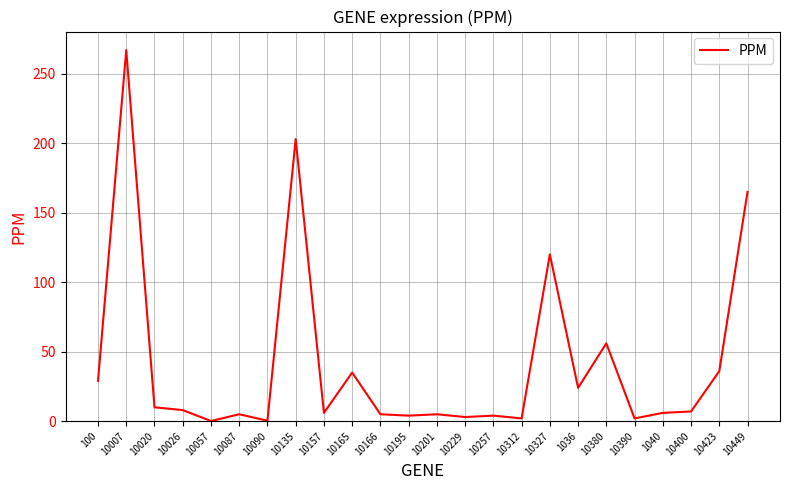

What position from the right is 10157?

16